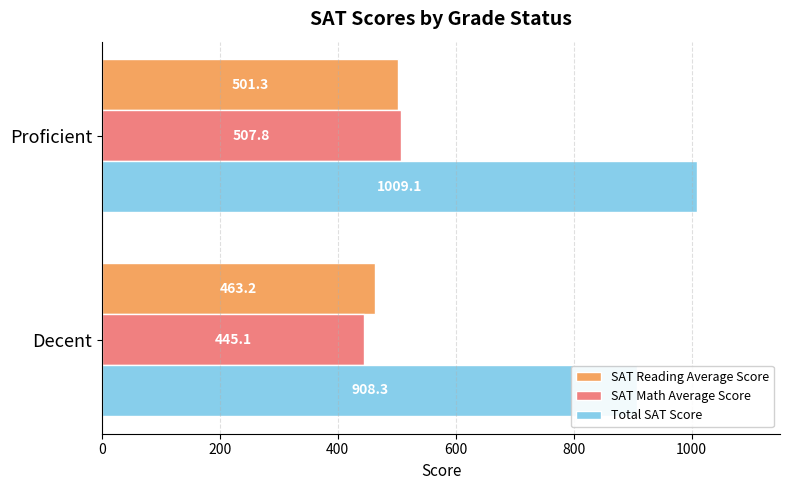

Reading left to right, what are all the values shown in this chart?

SAT Reading Average Score: 463.2	501.3
SAT Math Average Score: 445.1	507.8
Total SAT Score: 908.3	1009.1